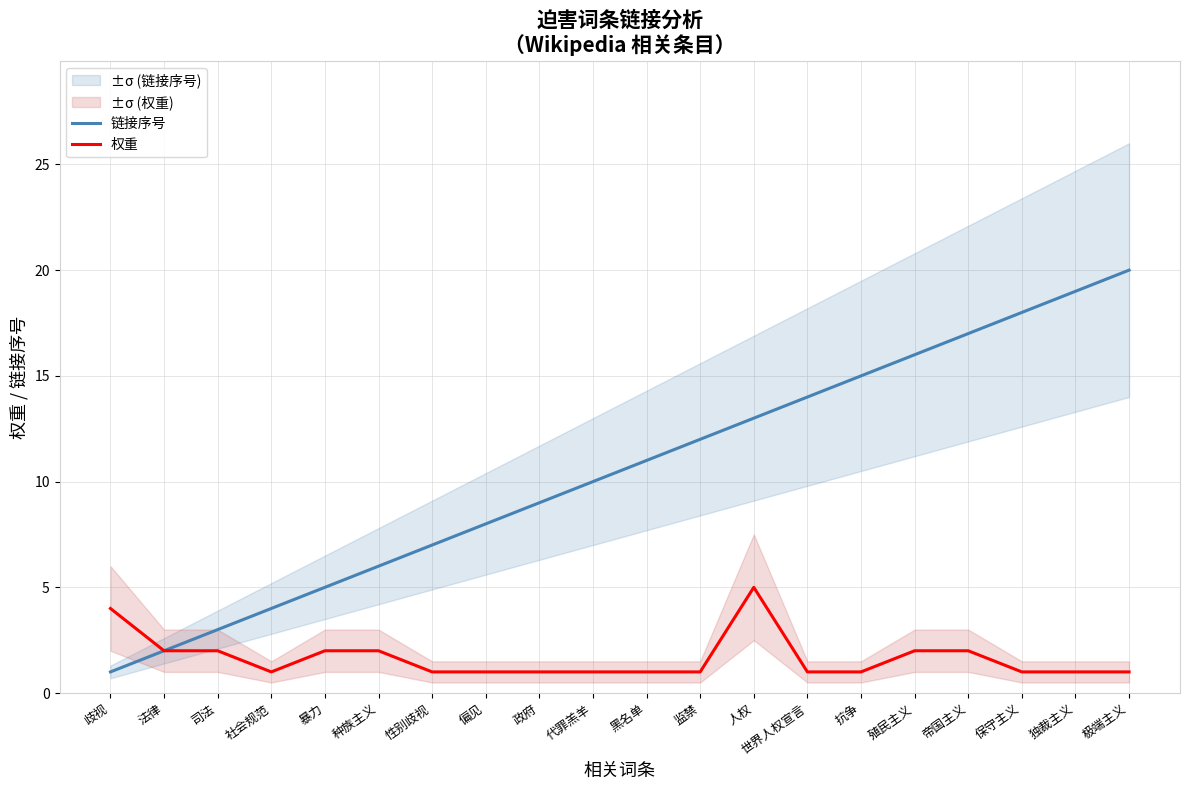

List the series in order of their peak value, lowest first.

权重, 链接序号